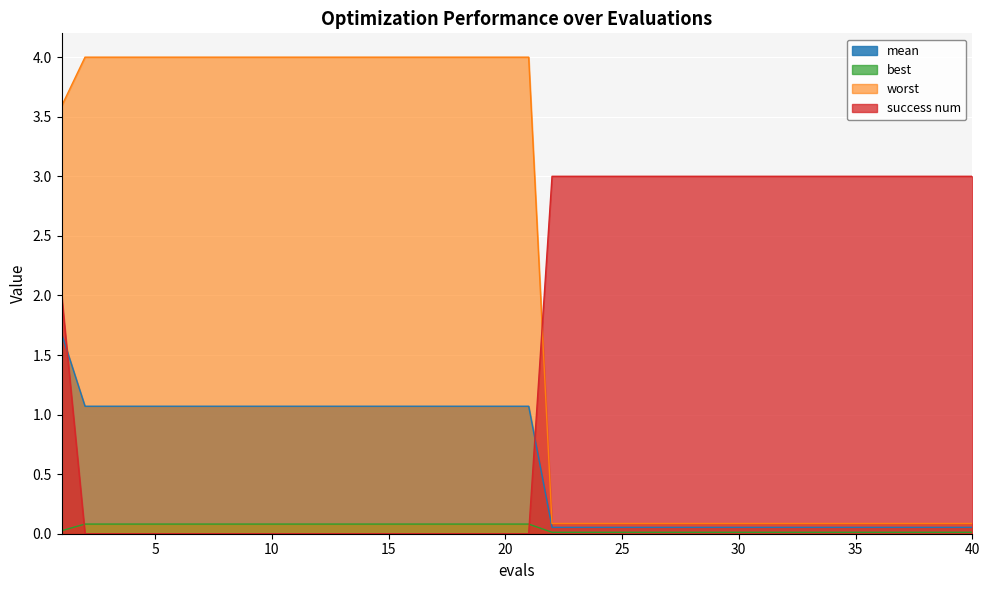

Does the chart display data point markers on the line(s)?

No